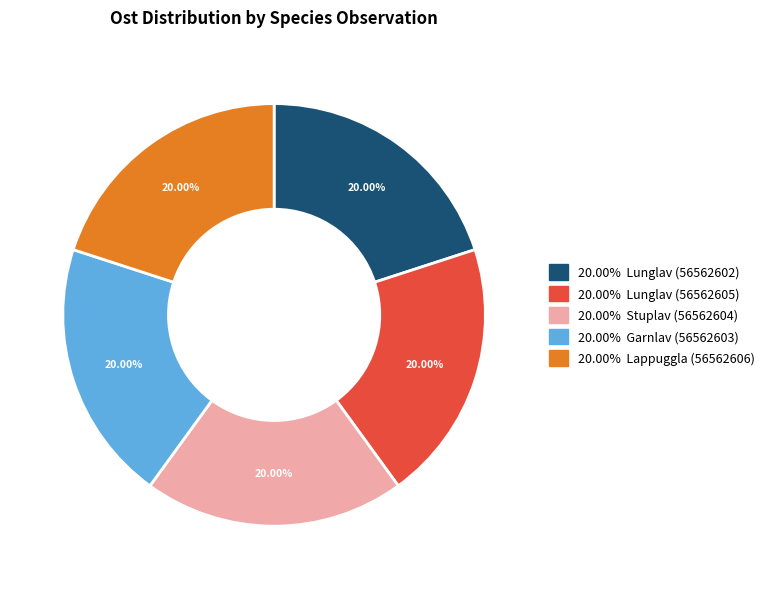

Is there any slice that represents more than half of the pie?

No